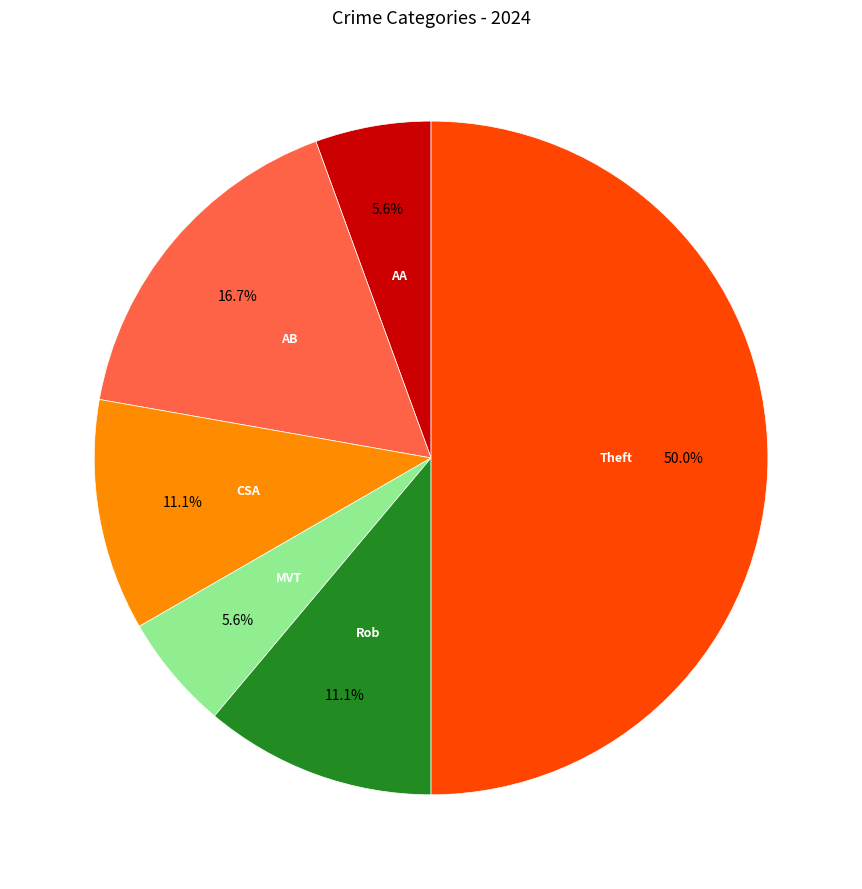

Rank the categories by value from highest to lowest.

Theft, Aggravated Battery, Criminal Sexual Assault, Robbery, Aggravated Assault, Motor Vehicle Theft